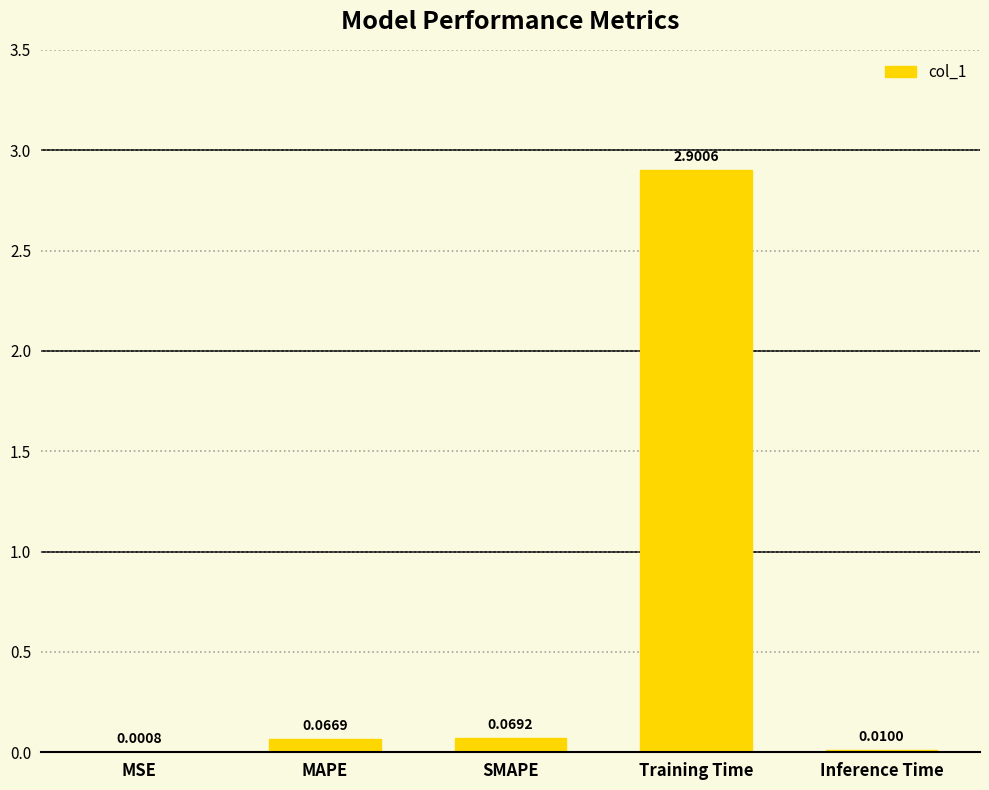

At which category does the chart reach its peak across all series?

Training Time